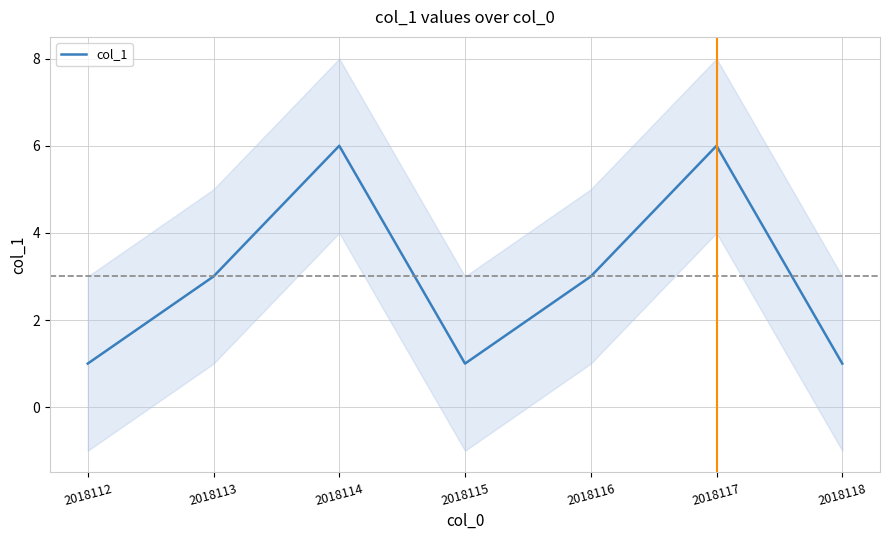

How many points are lower than both their immediate neighbors (excluding endpoints)?

1